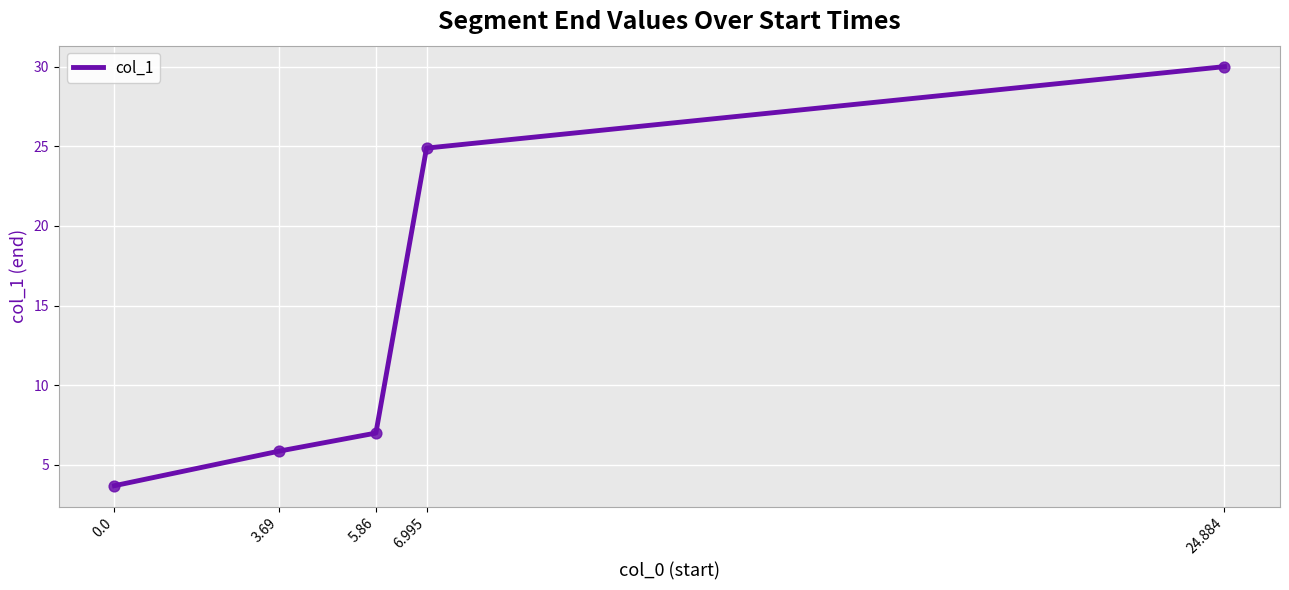

Which has a higher value, 5.86 or 24.884?

24.884